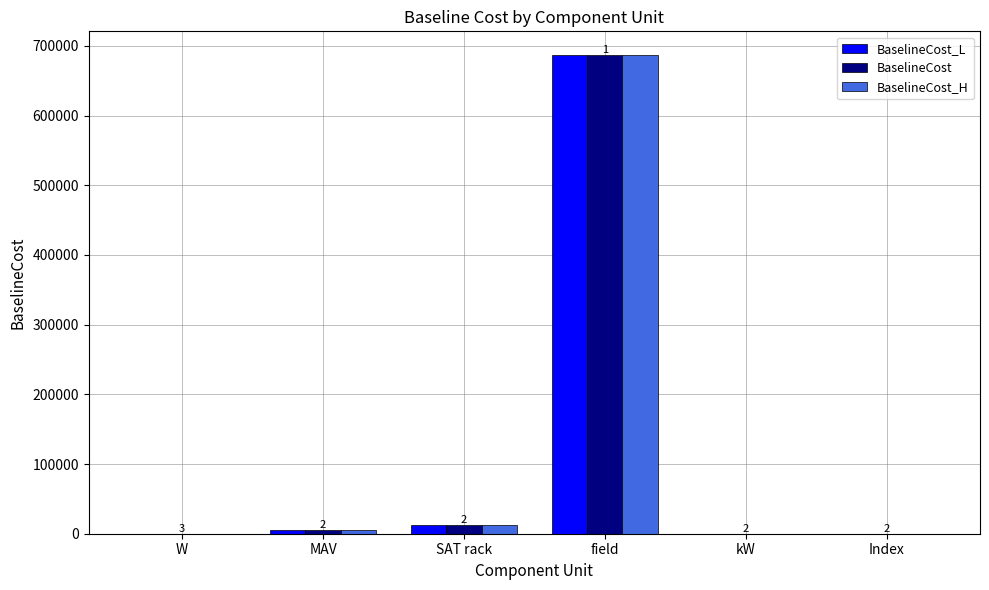

Which label corresponds to the largest value in the chart?

field